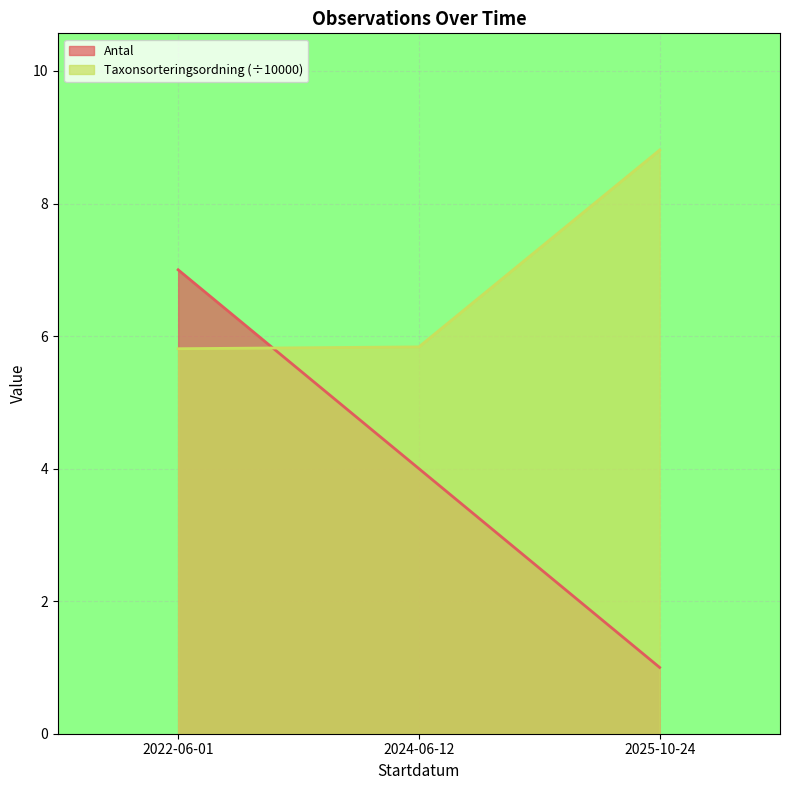

Between 2025-10-24 and 2024-06-12, which is larger?

2024-06-12